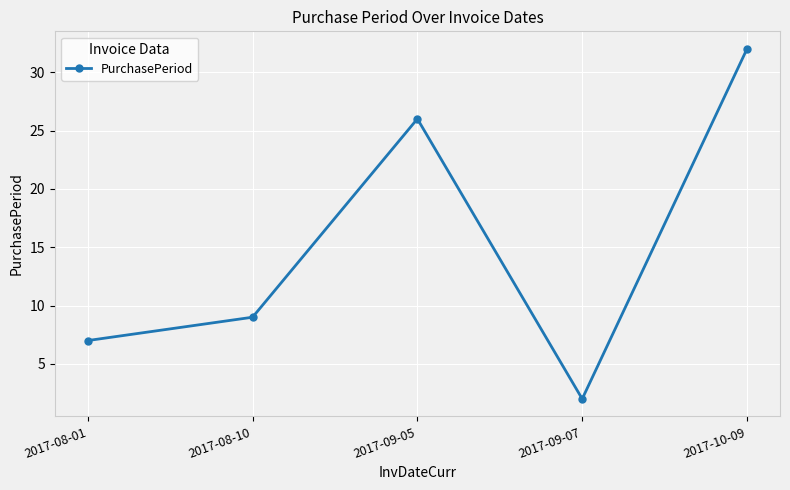

What position from the right is 2017-09-07?

2